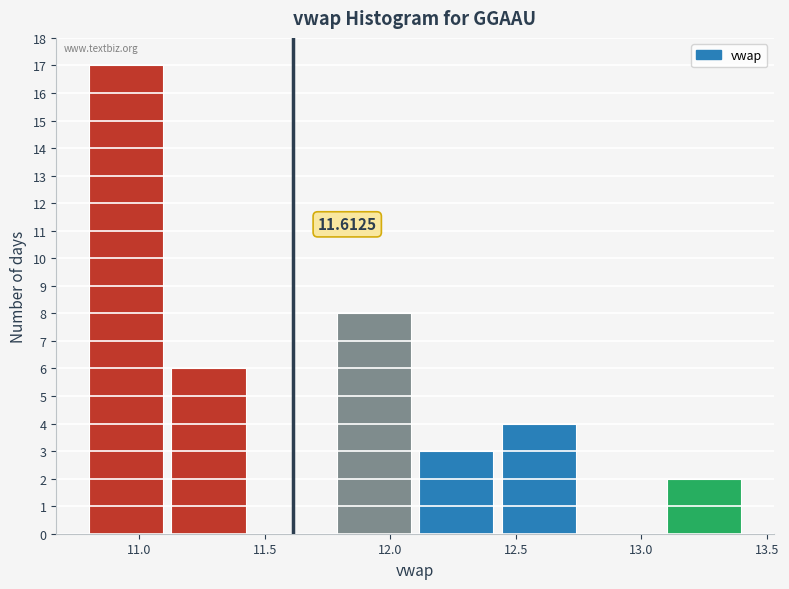

Which range on the x-axis has the tallest bar?

10.80 to 11.15